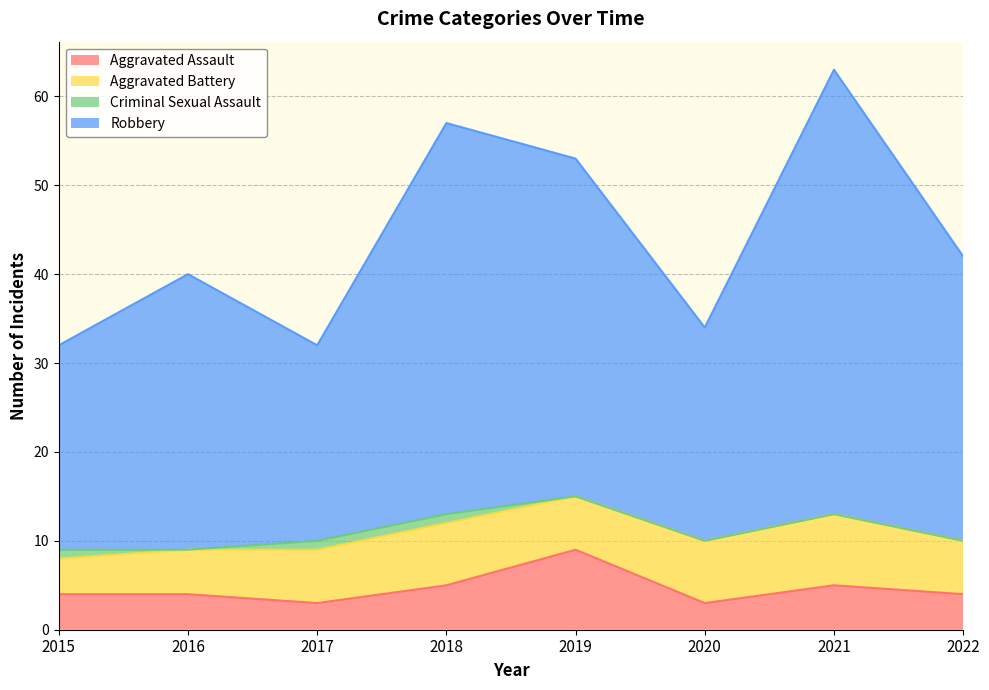

True or false: Robbery has more than 2 interior local peaks.

True